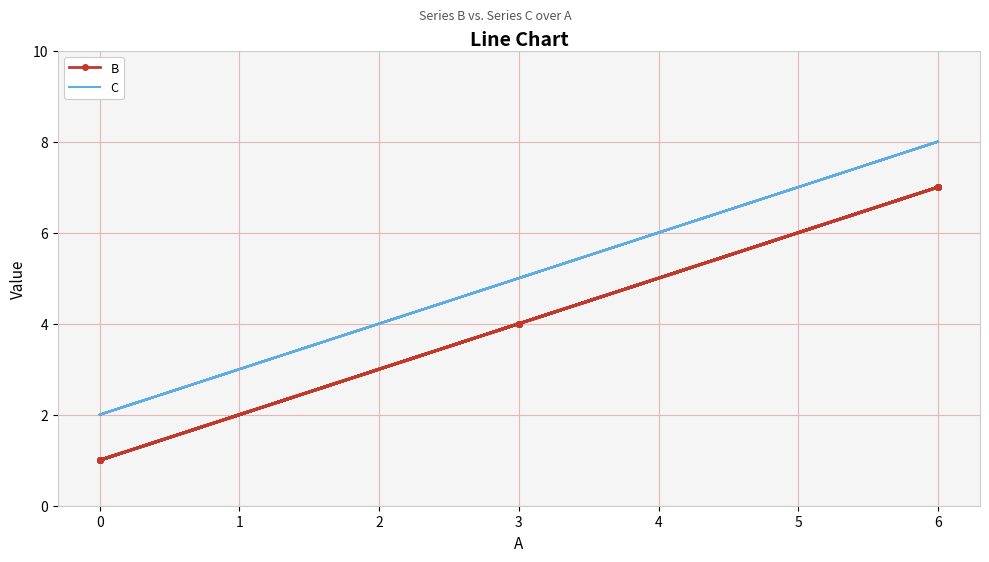

How many data points in C are above 5?

5